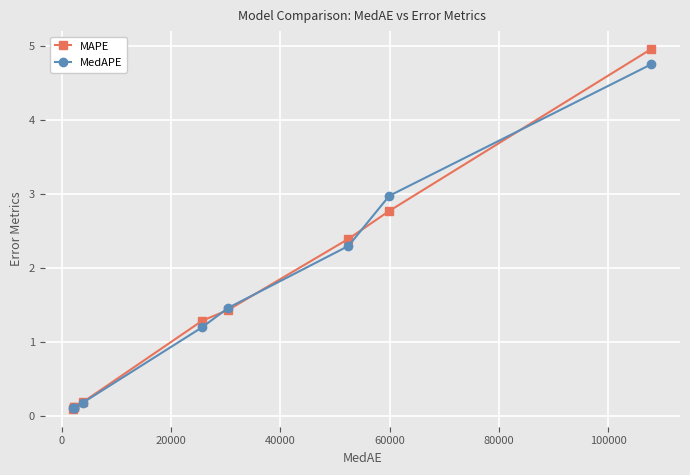

What is the maximum value shown in the chart?

5.0